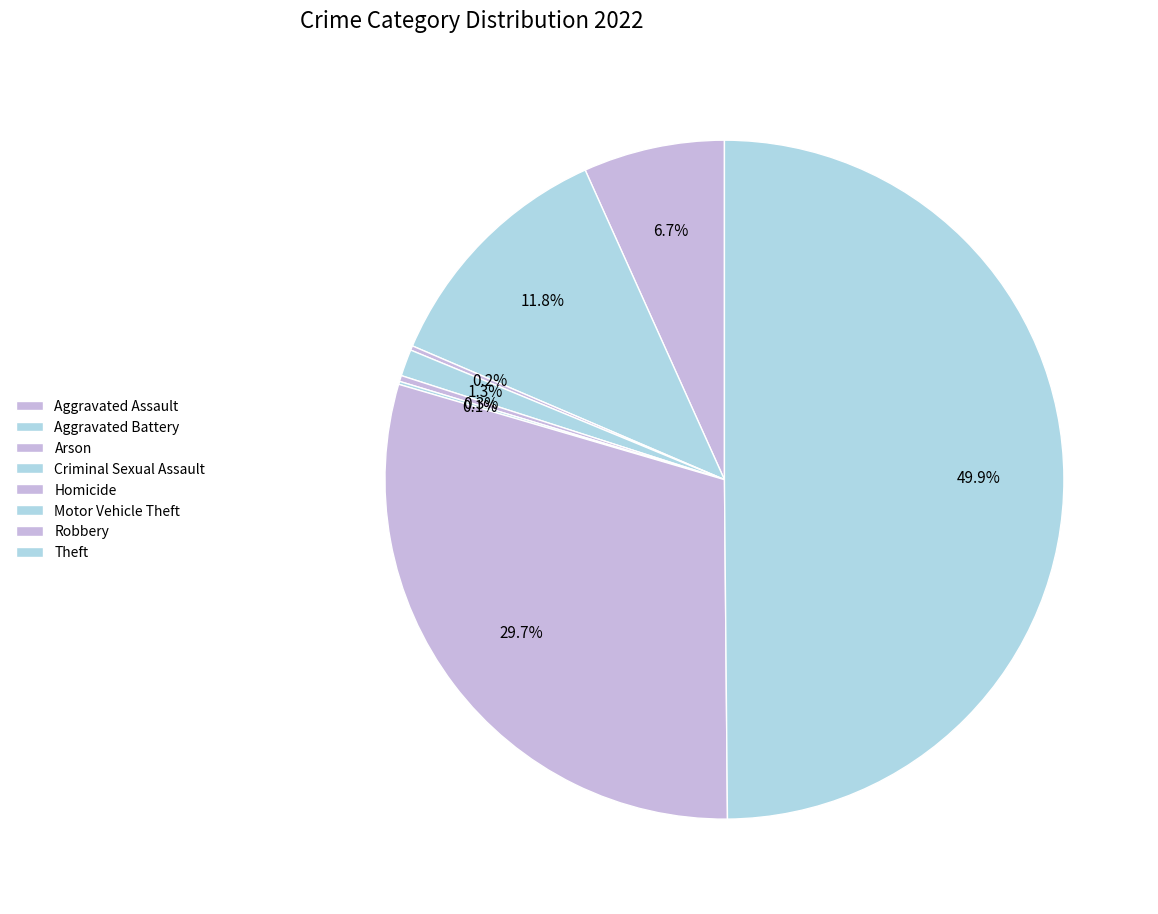

Which has a higher value, Robbery or Aggravated Assault?

Robbery